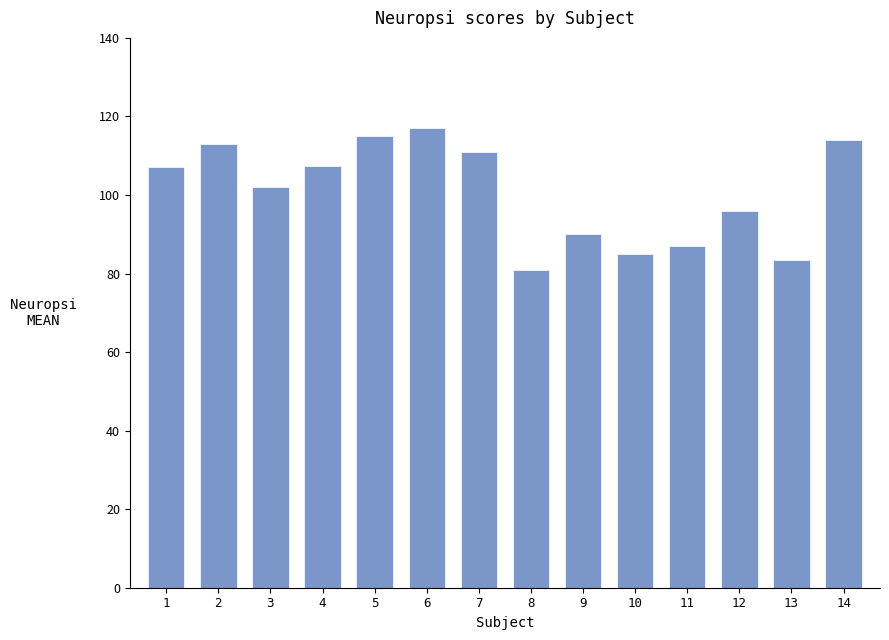

Does the chart contain any negative values?

No